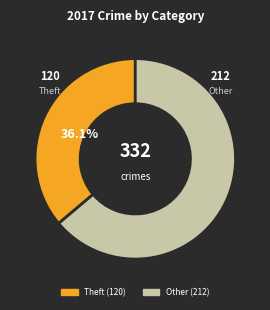

What is the ratio of the value at Other to the value at Theft?

1.8